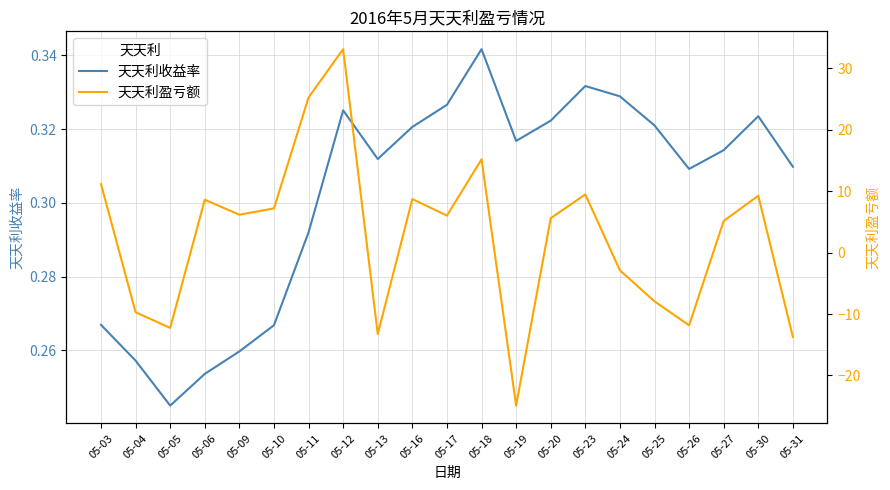

Where is the first local maximum for 天天利收益率?

05-12